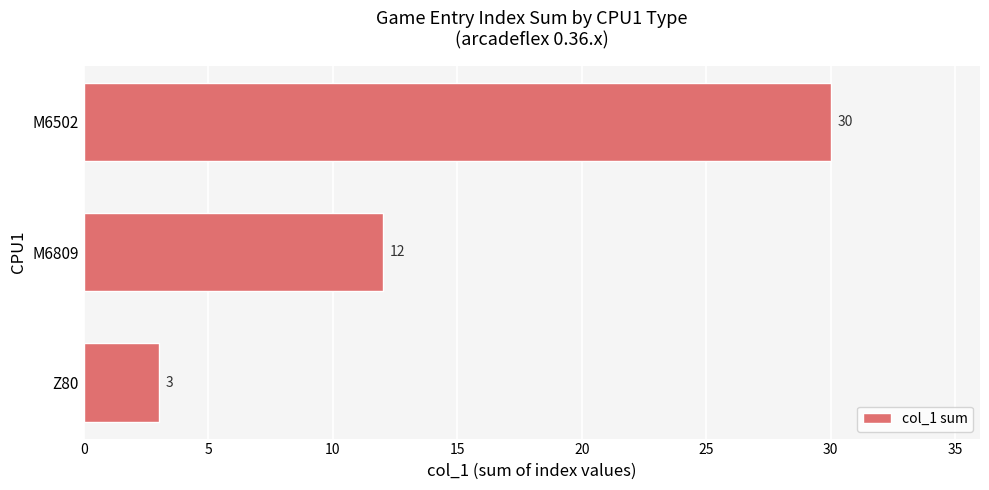

Reading bottom to top, list all the values displayed in this chart.

Z80=3	M6809=12	M6502=30